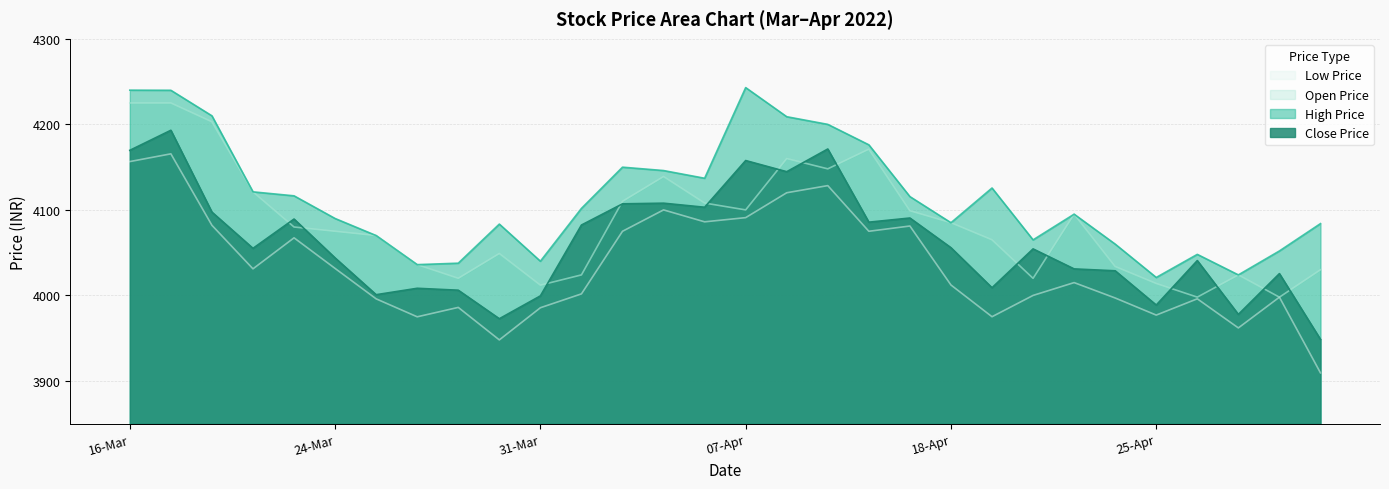

True or false: Low Price and High Price cross at least once.

False